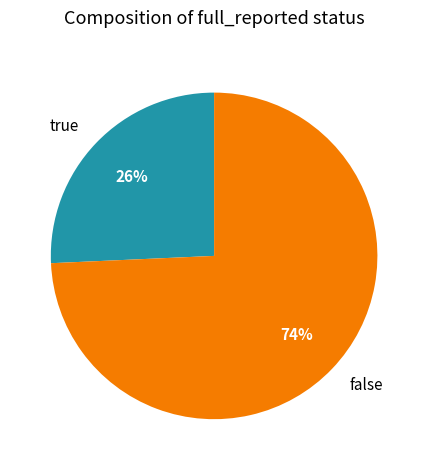

To the nearest percent, what is the combined percentage of false and true?

100%